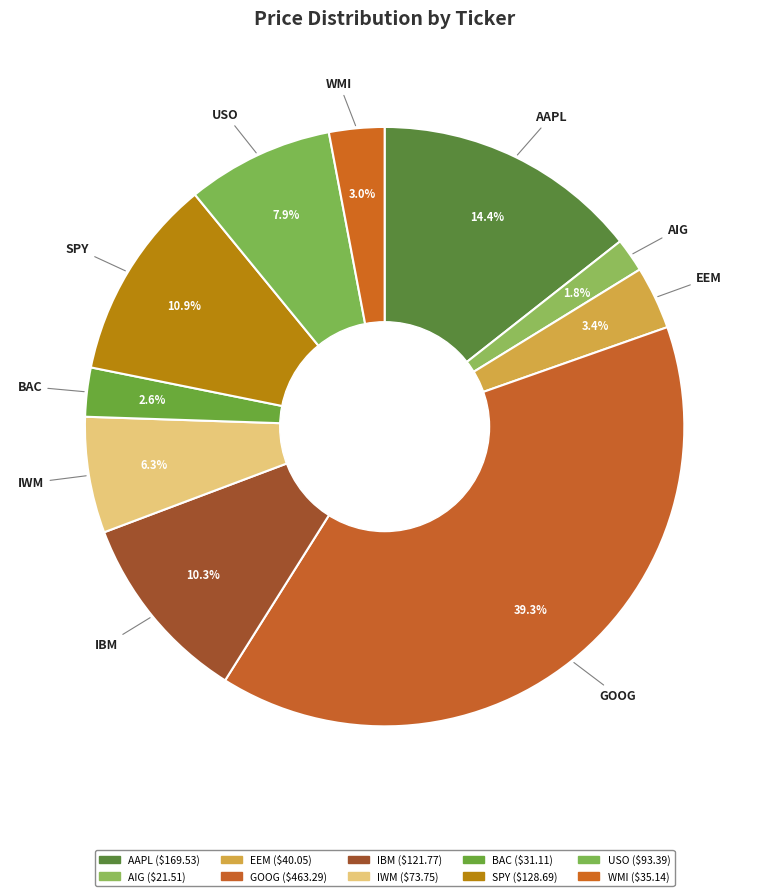

Which category has the smallest portion of the pie?

AIG